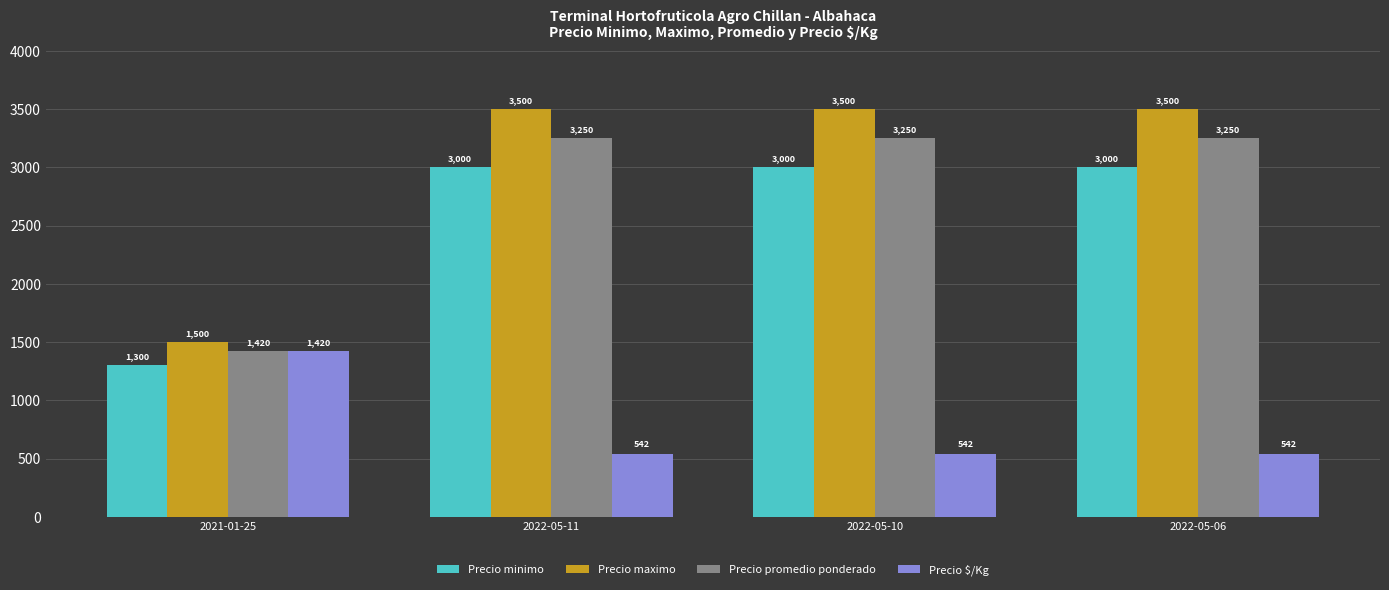

Where is Precio minimo nearest to the value 2150?

2021-01-25